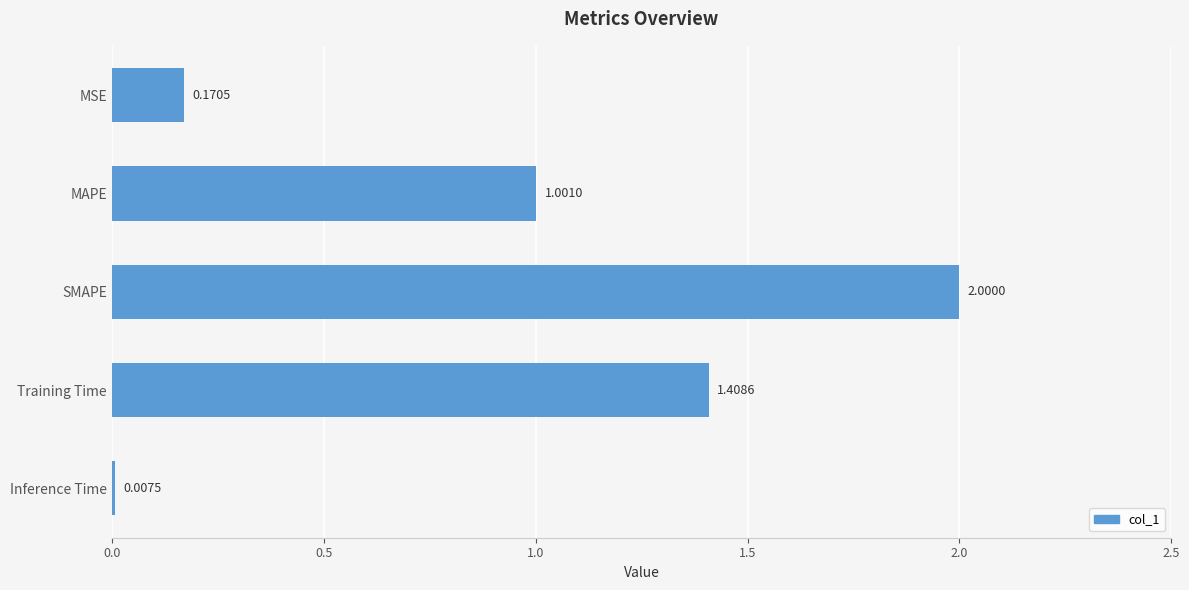

Between MSE and SMAPE, which is larger?

SMAPE